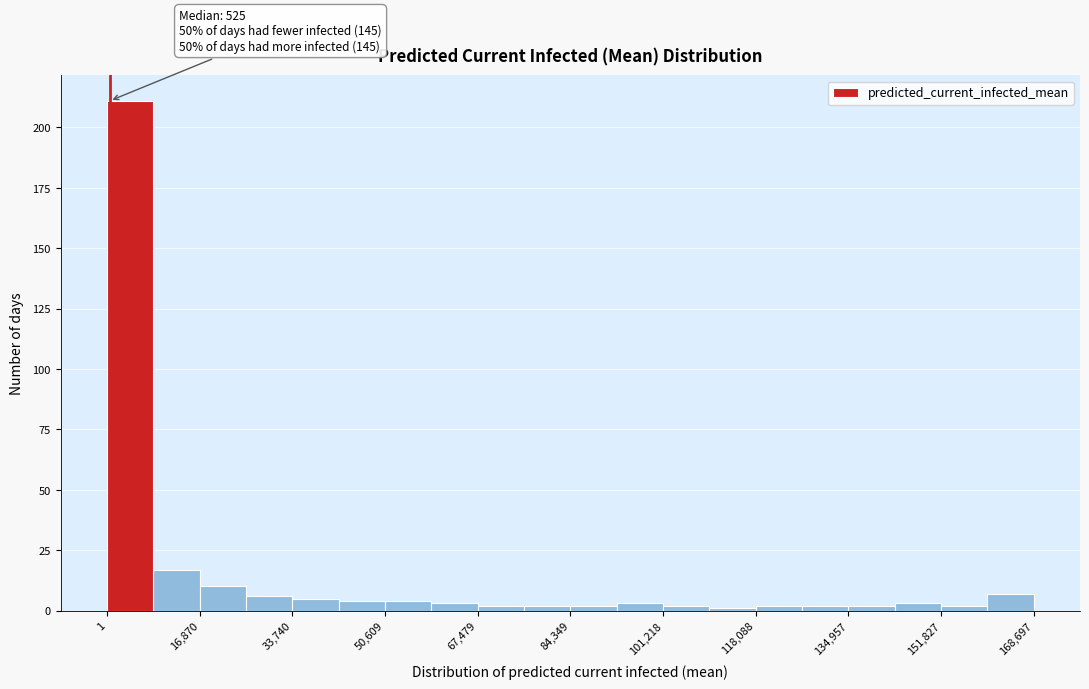

Over which range of the x-axis is the bar tallest?

0 to 8000